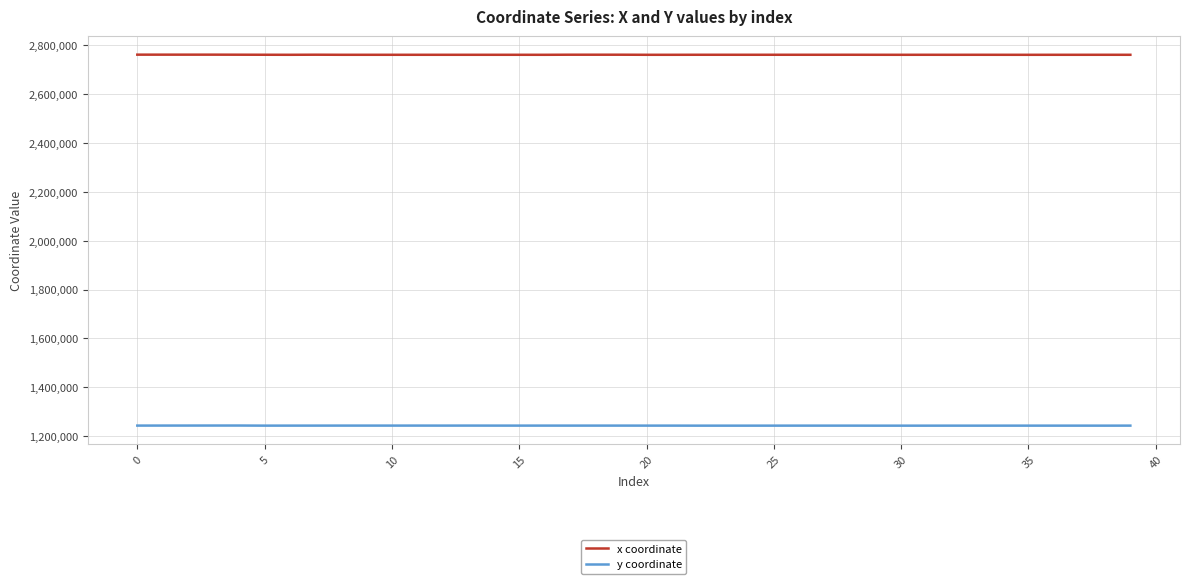

How many series are shown in this chart?

2